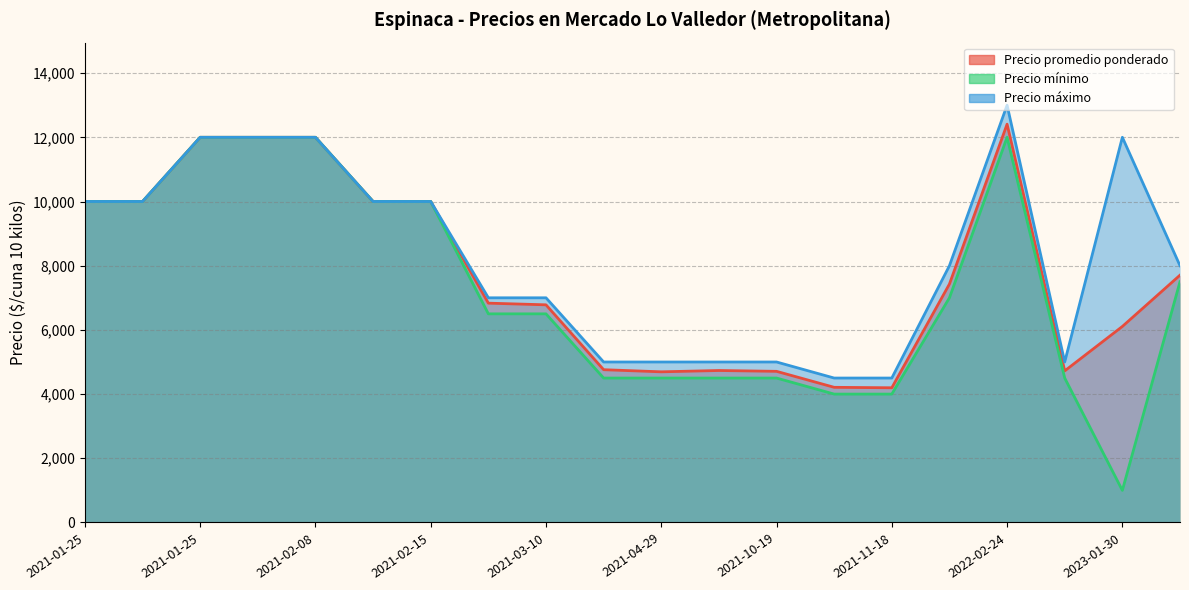

What is the sum of the Precio máximo values at 2021-10-19 and 2021-01-25?

17000